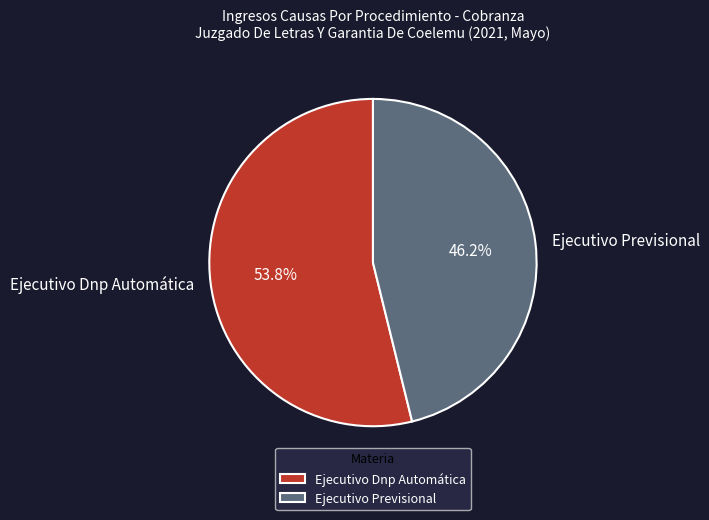

To the nearest percent, what is the average slice percentage?

50%